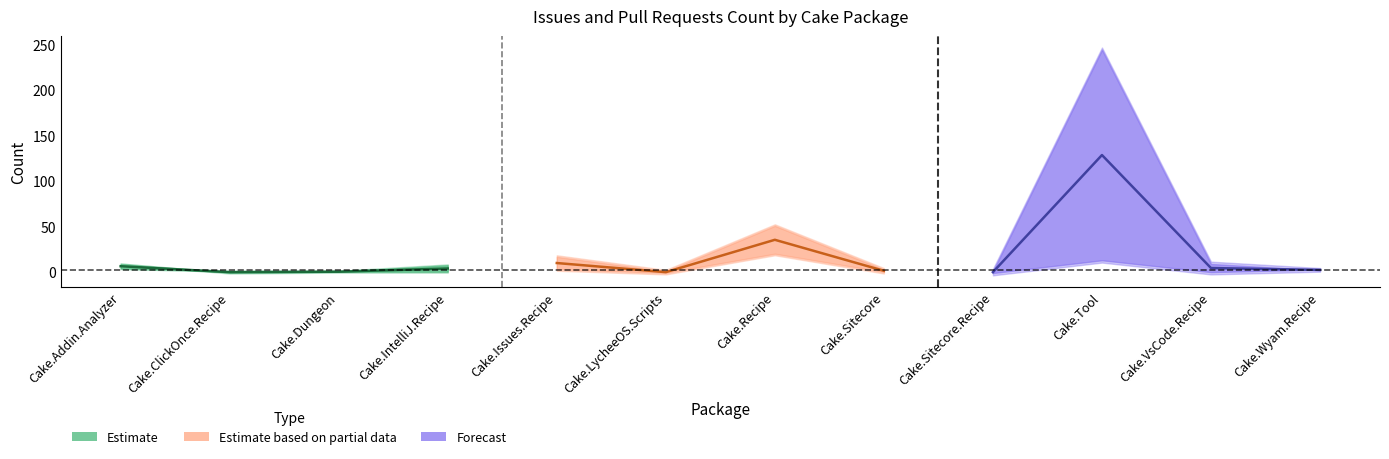

What is the highest value of the Issues count series?

243